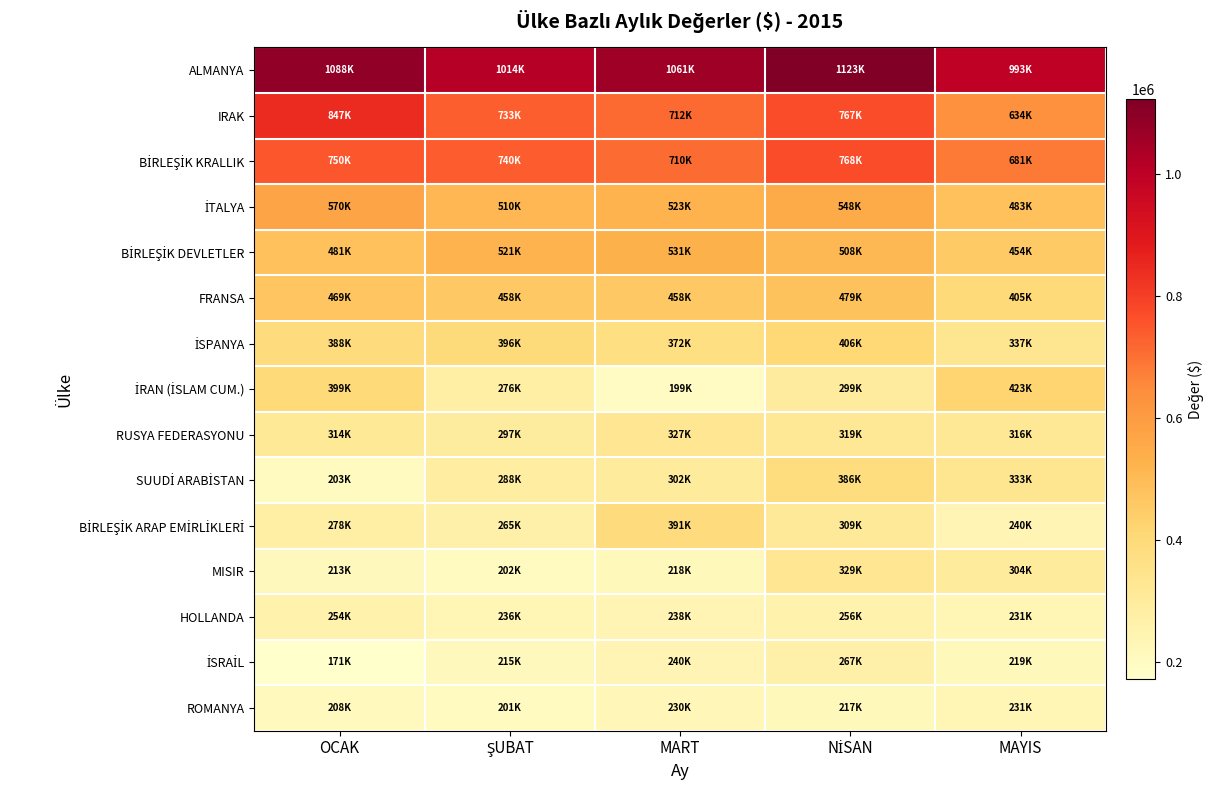

What is the spread (max minus min) of values at NİSAN?

906311.1